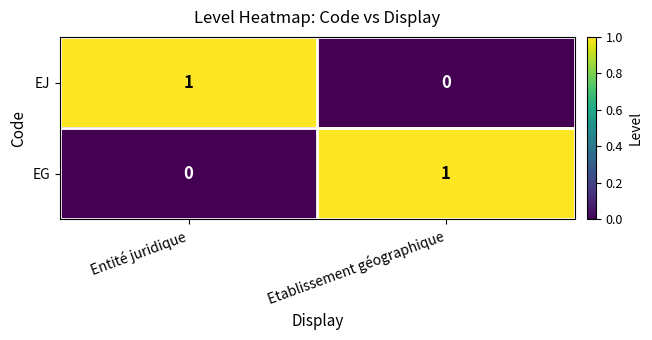

Which category has the lowest value in the EG series?

Entité juridique